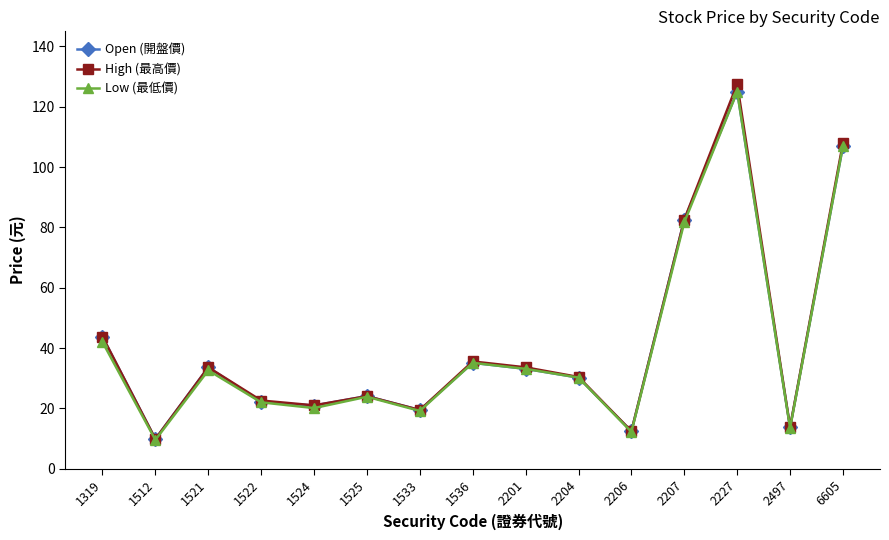

What is the total value across all series at 1319?

129.5